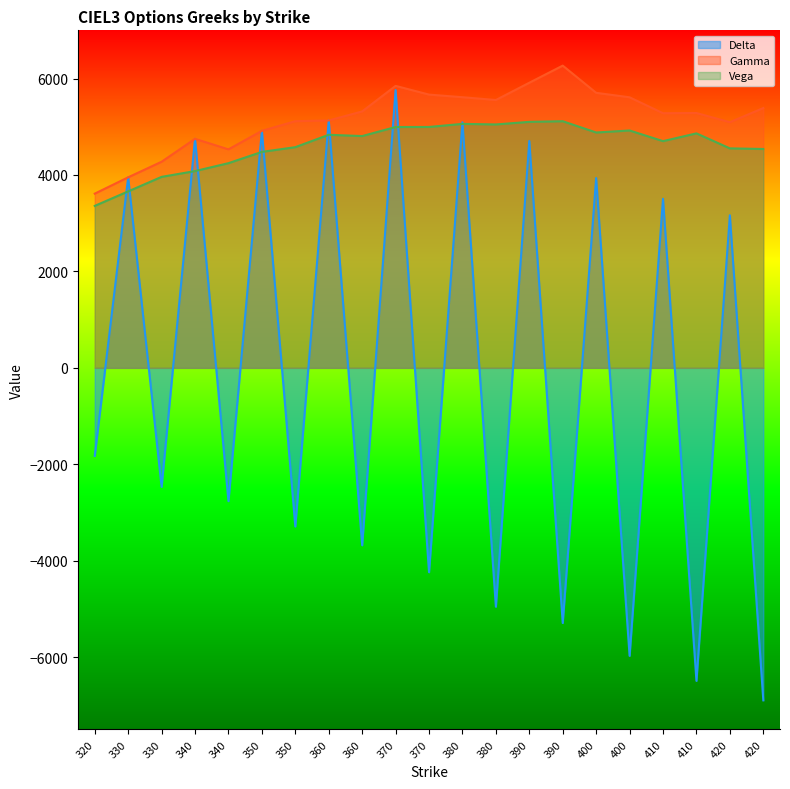

Count the number of data series in this chart.

3